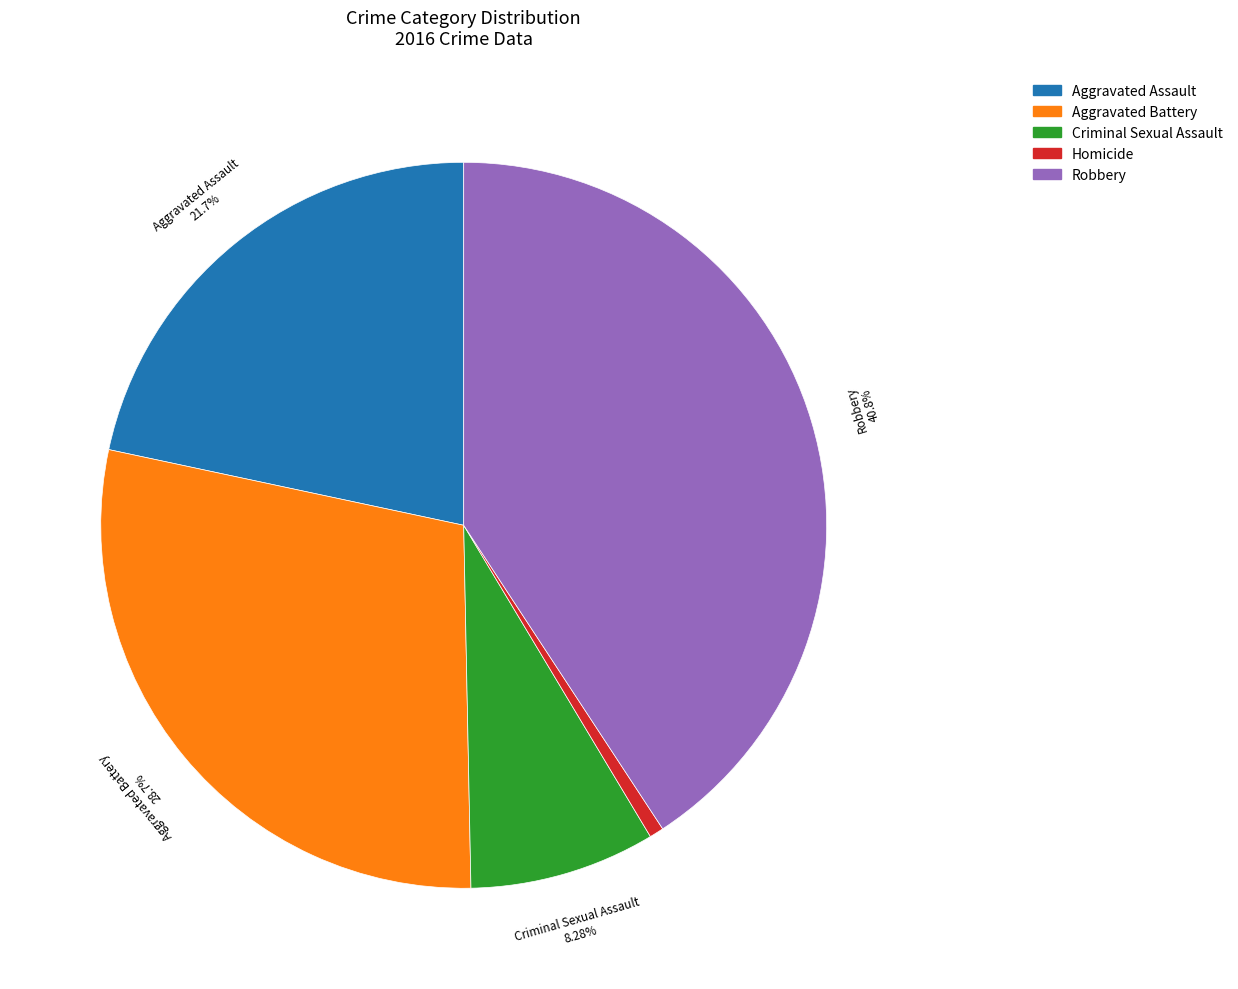

Do Criminal Sexual Assault and Aggravated Battery together represent more than half of the pie?

No